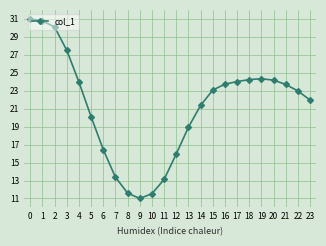

The chart shows a value of 5.2 at 6. True or false?

False